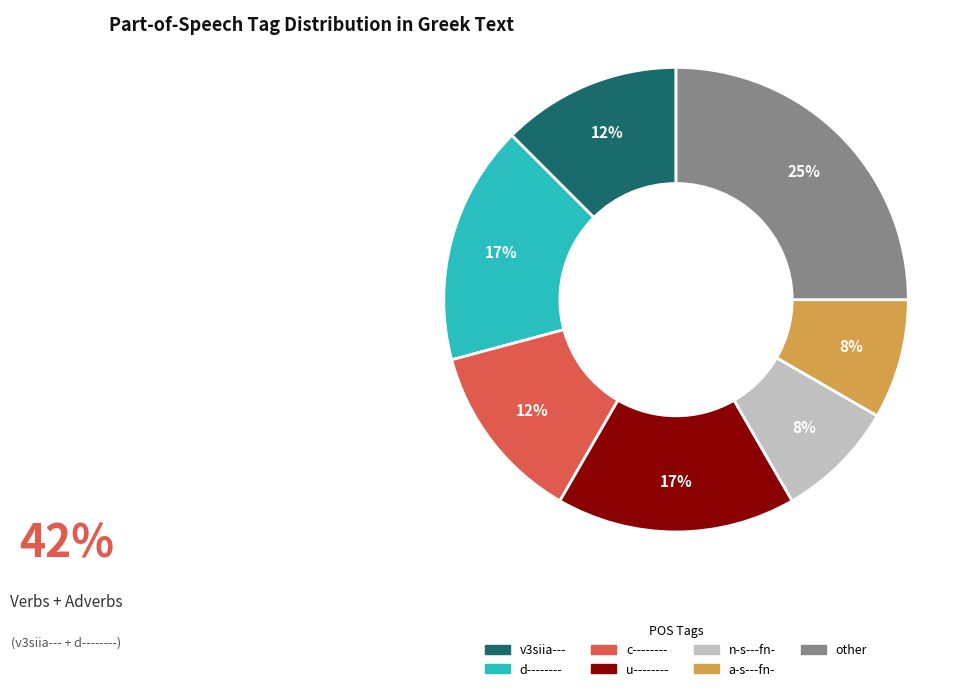

To the nearest percent, what is the difference between the largest and smallest slice percentages?

17%